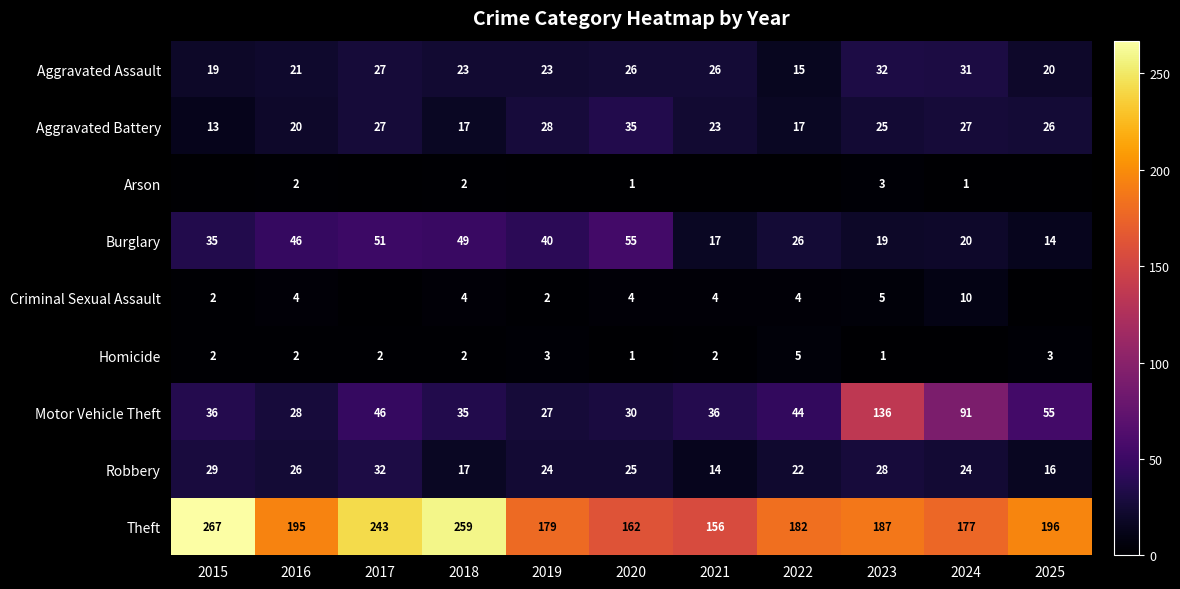

The Criminal Sexual Assault series shows 3 at 2019. True or false?

False